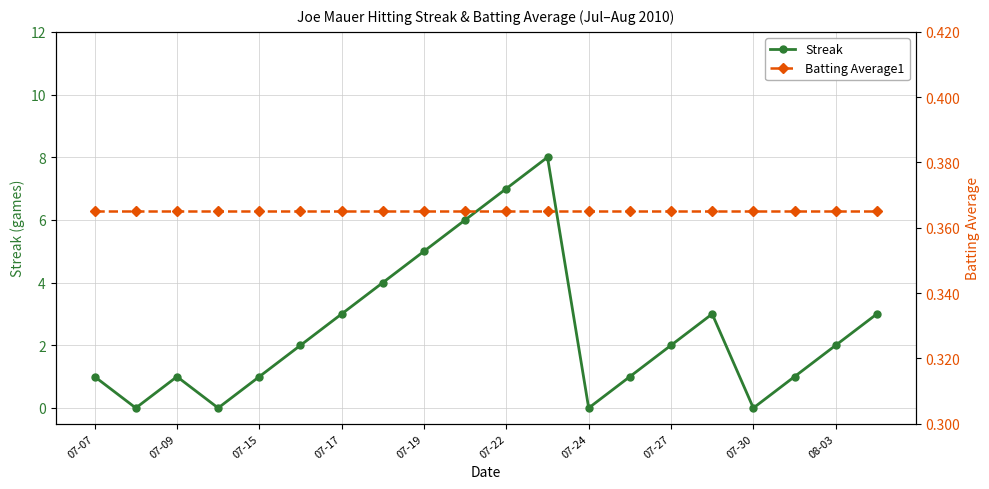

Rank the series by their maximum value, from highest to lowest.

Streak, Batting Average1